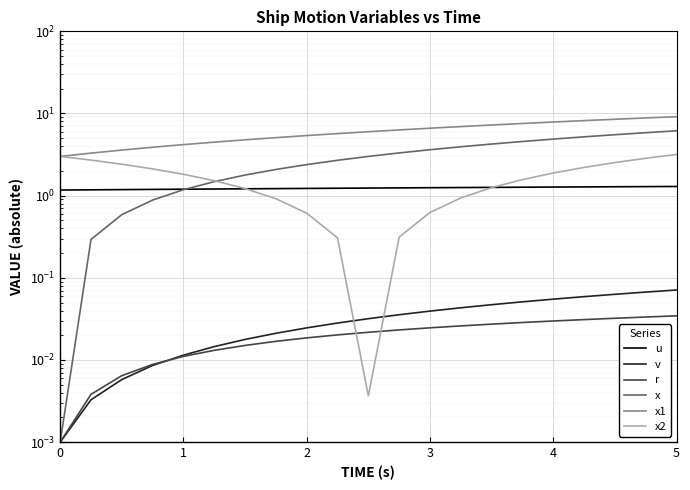

True or false: x1 has a value of 11.7 at 3.

False